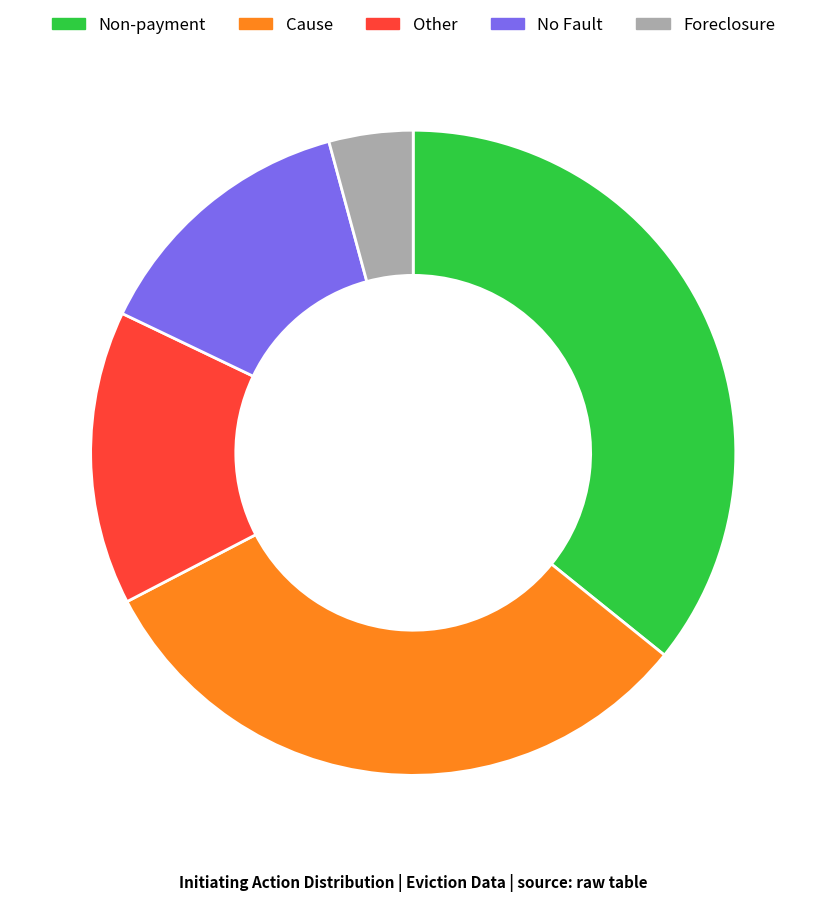

Which has a higher value, Cause or No Fault?

Cause